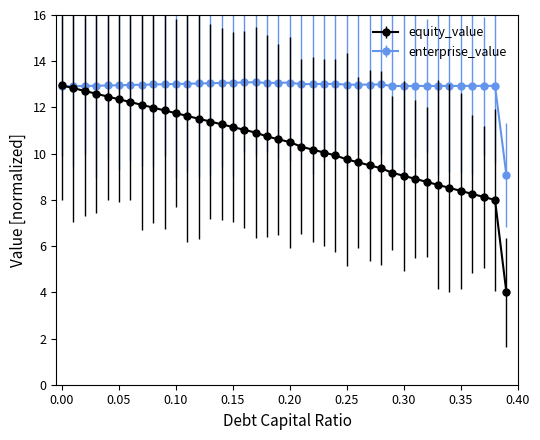

Which series has the largest range (max minus min)?

equity_value